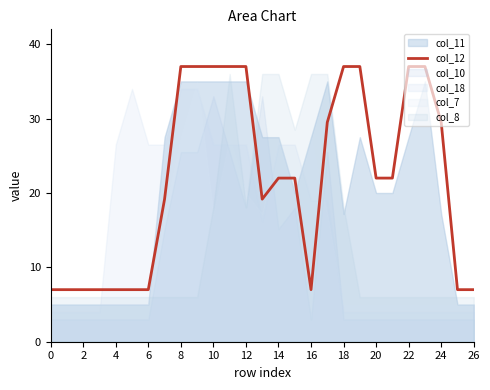

The value of col_12 at 6 is 3.9. True or false?

False